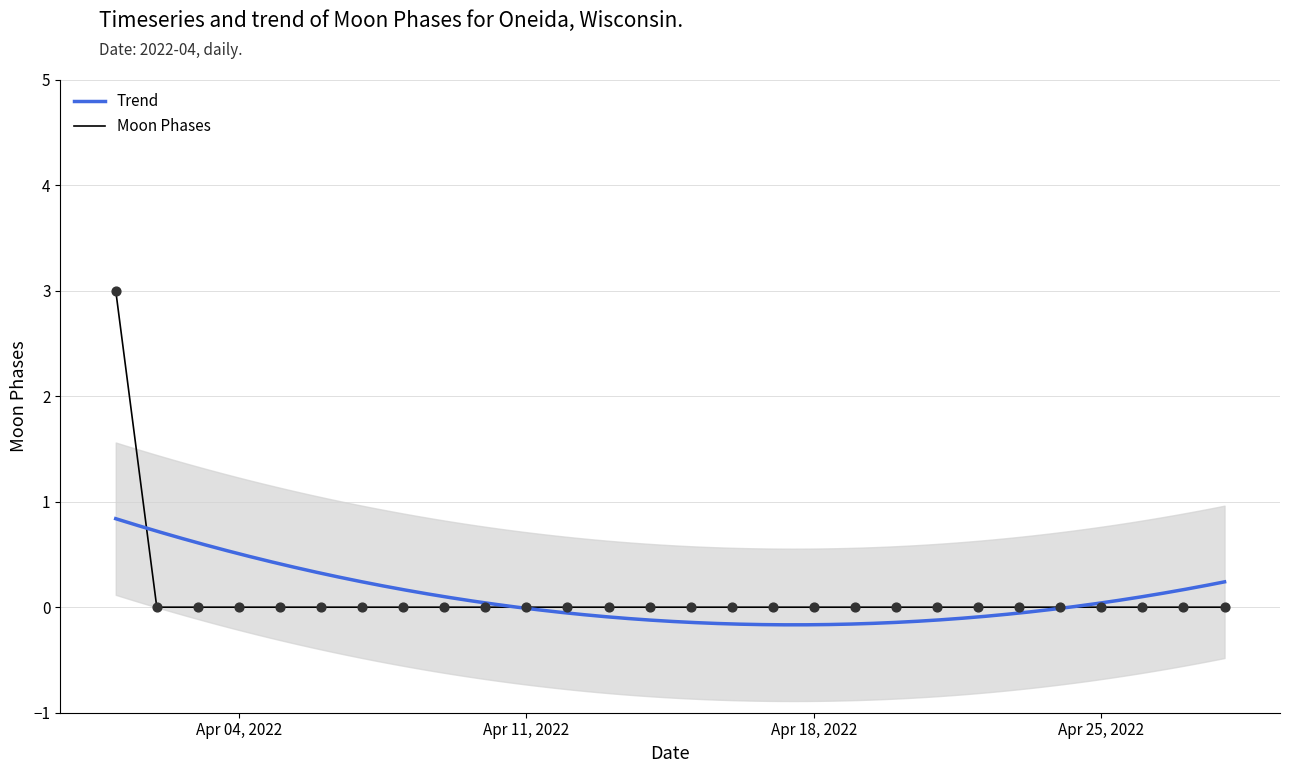

Which has a higher value, 2022-04-27 or 2022-04-26?

2022-04-27